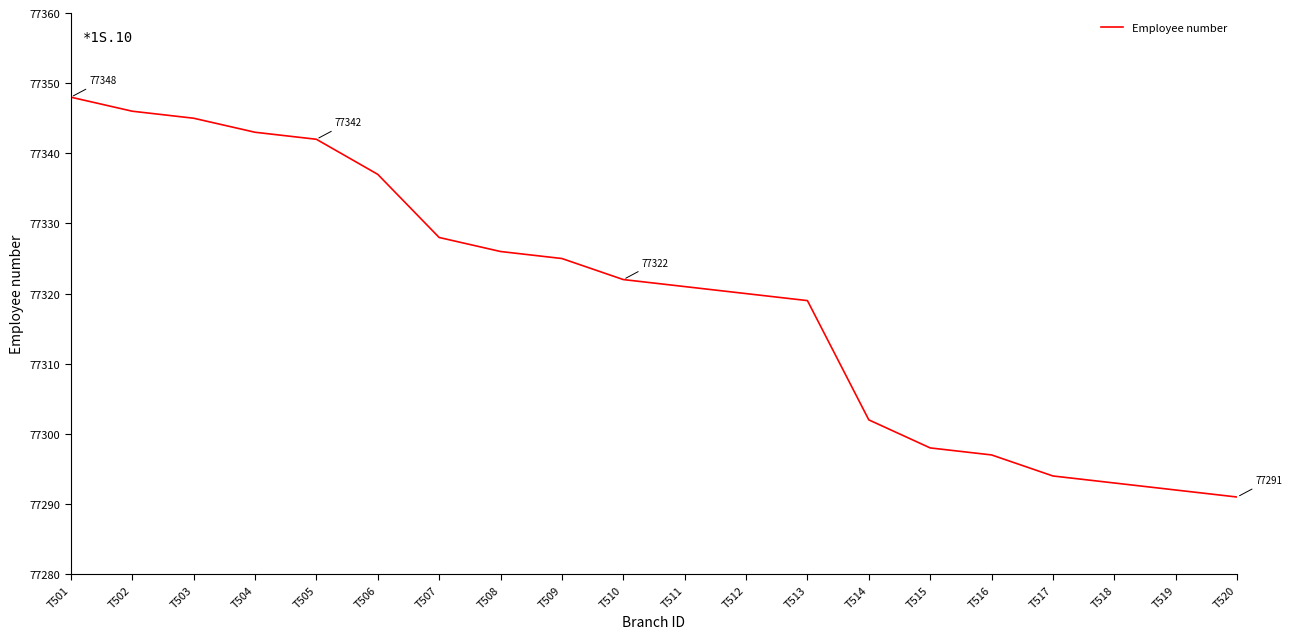

The chart shows a value of 77325 at T509. True or false?

True